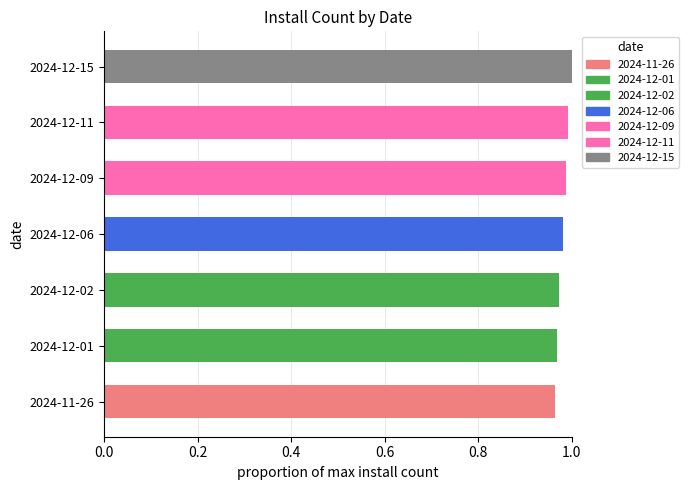

True or false: the data shows 1.0 at 2024-12-15.

True